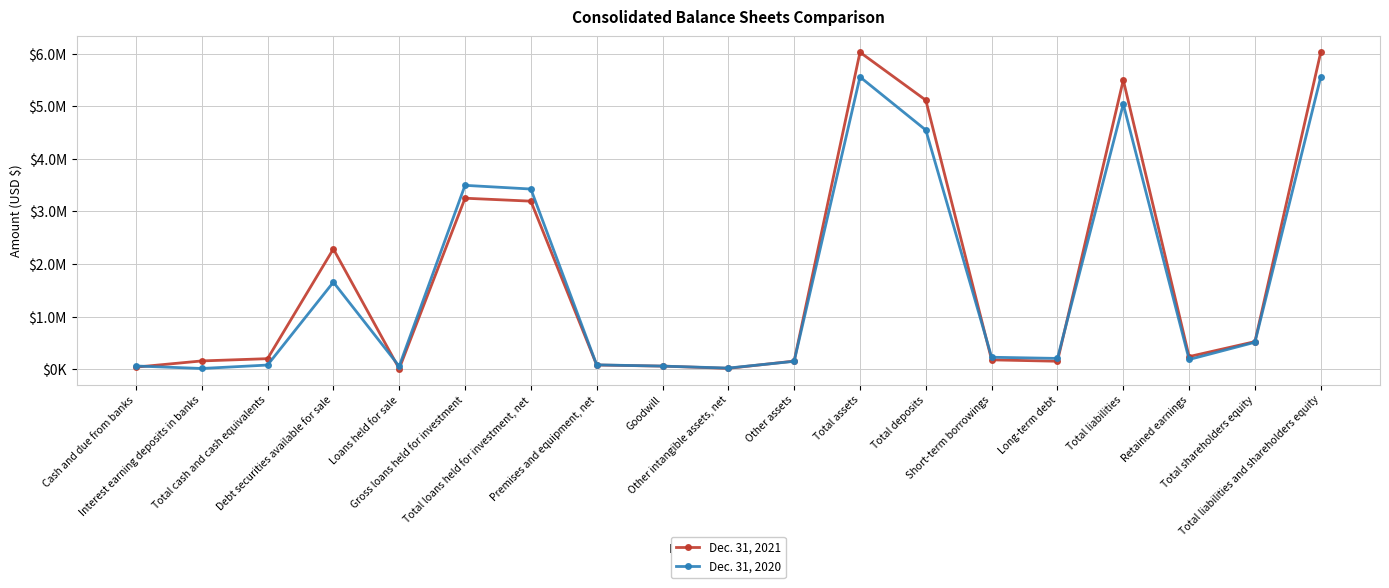

Does the chart have visible grid lines?

Yes